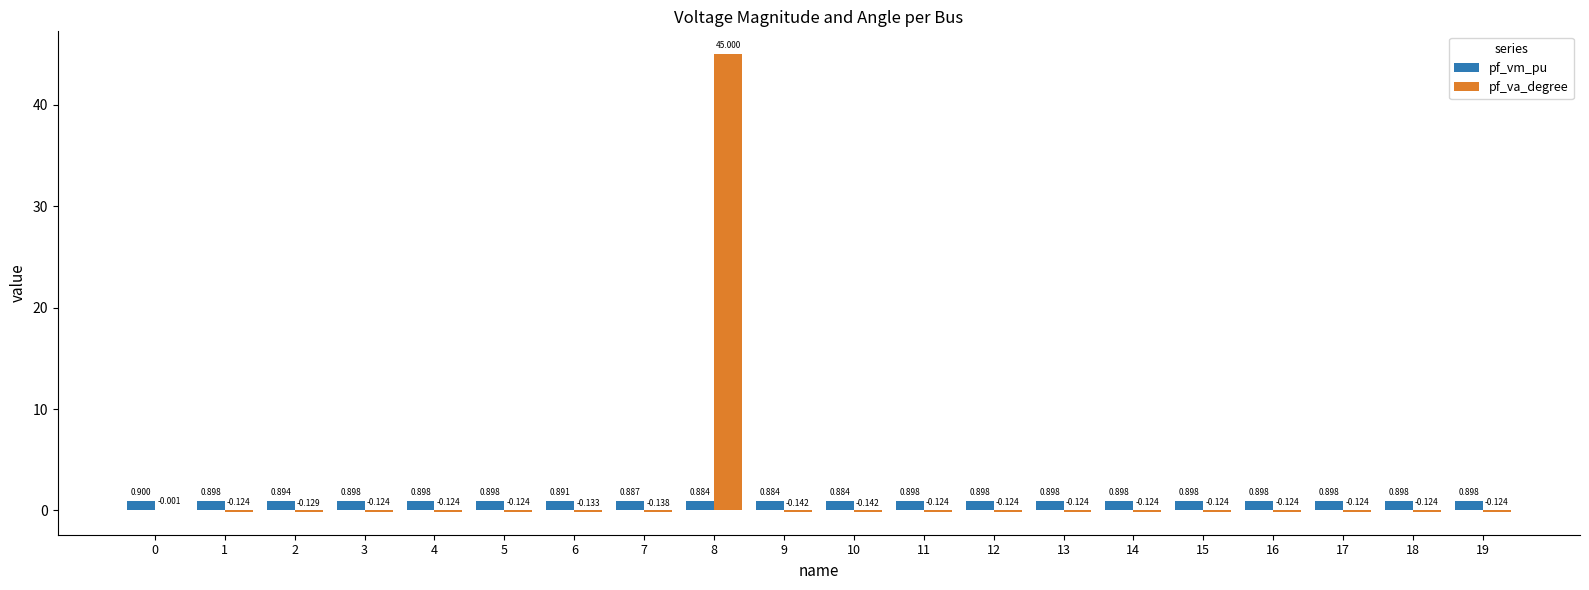

Is the value of pf_vm_pu at 3 greater than the value of pf_va_degree at 0?

Yes